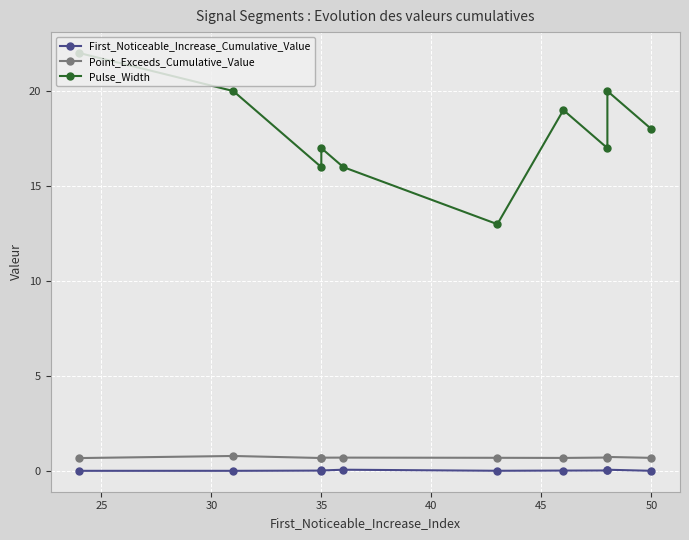

True or false: First_Noticeable_Increase_Cumulative_Value and Point_Exceeds_Cumulative_Value intersect in this chart.

False